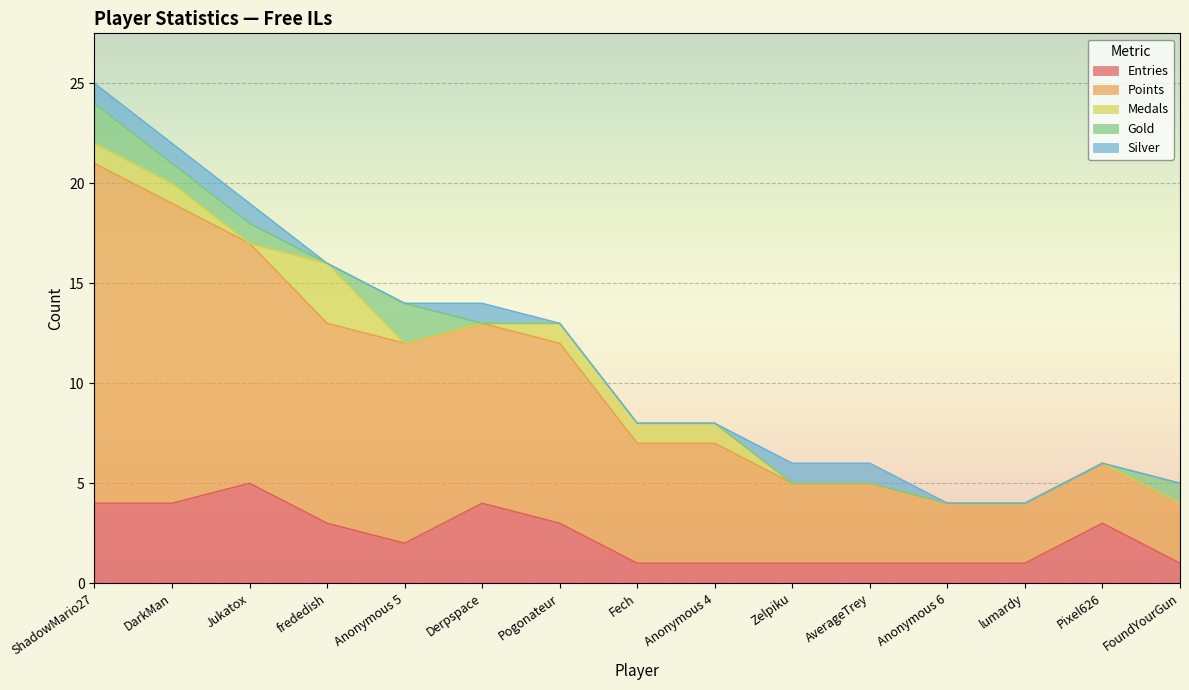

At Anonymous 4, list the series in order from largest to smallest.

Points, Entries, Medals, Gold, Silver